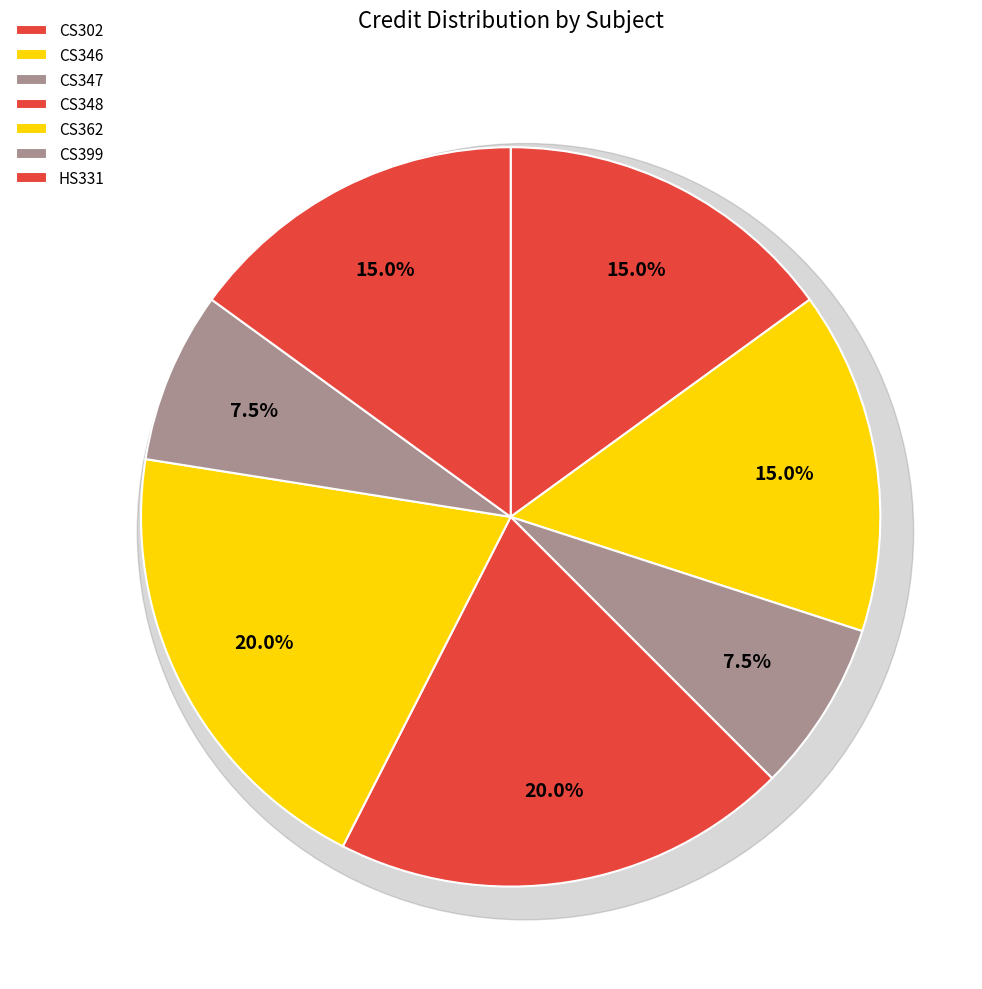

Which slice is the largest?

CS348